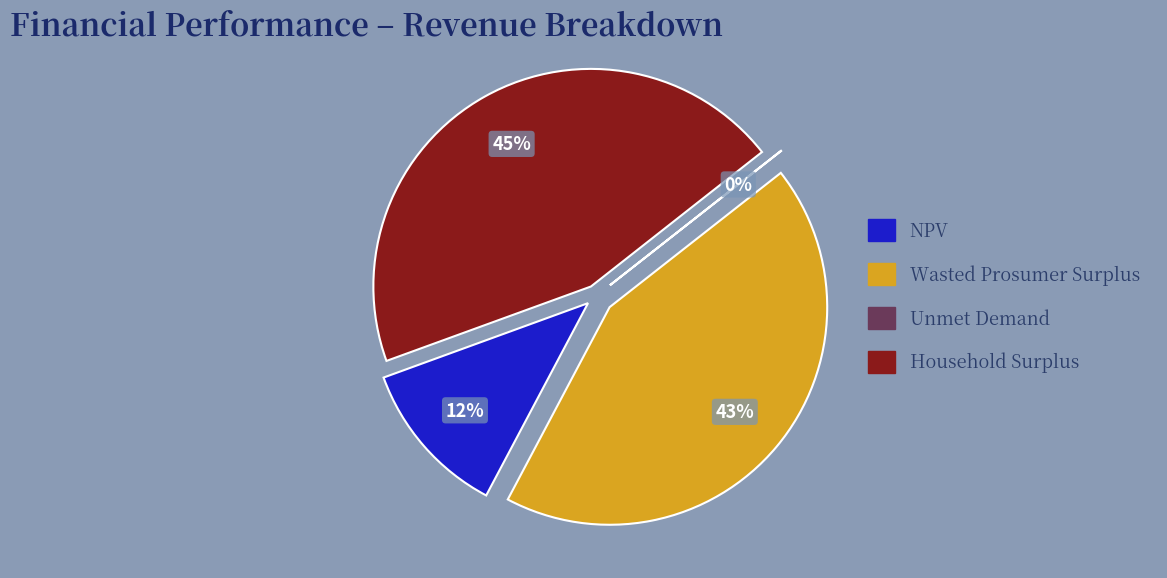

The Wasted Prosumer Surplus slice represents 43% of the pie. True or false?

True